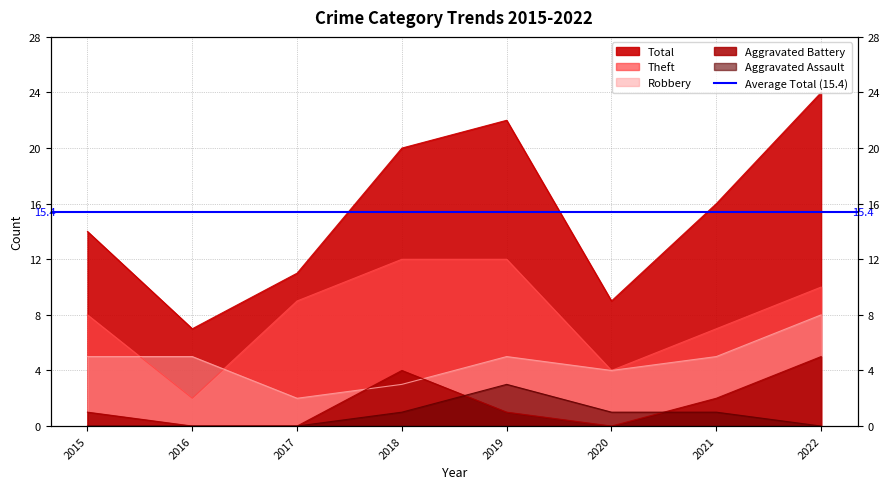

What is the difference between the highest and lowest values at 2018?

19